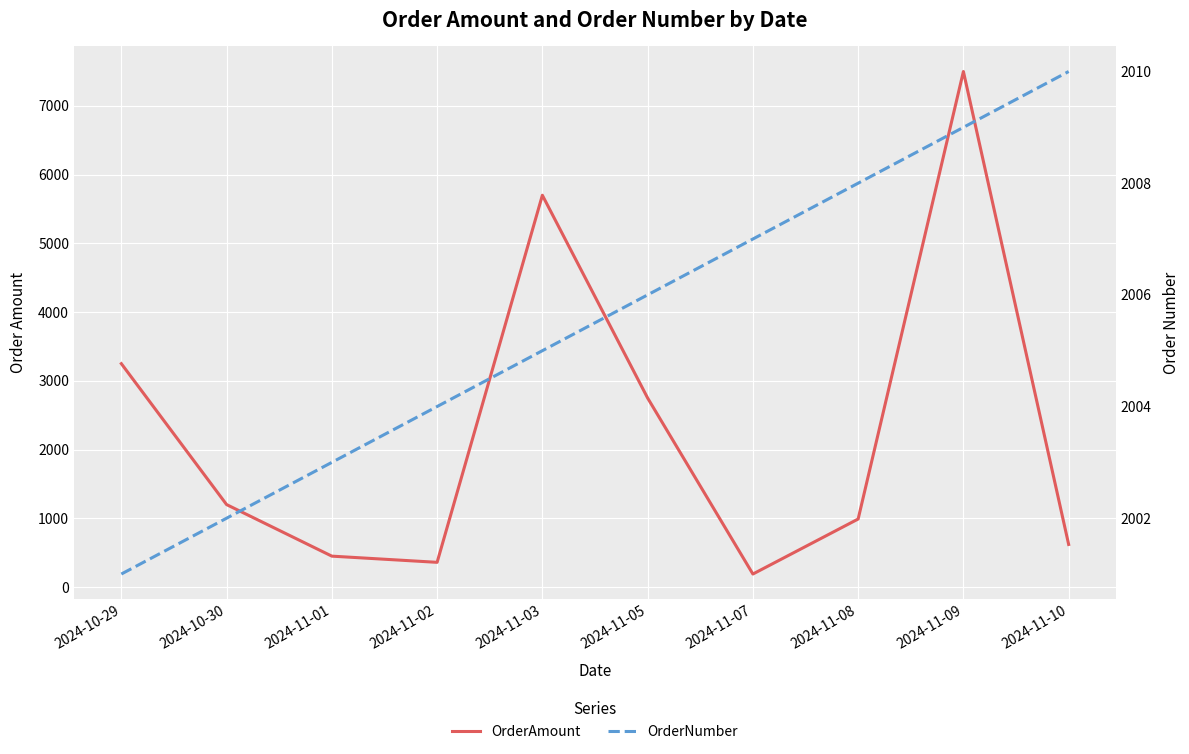

Rank the series by their average value, from highest to lowest.

OrderAmount, OrderNumber